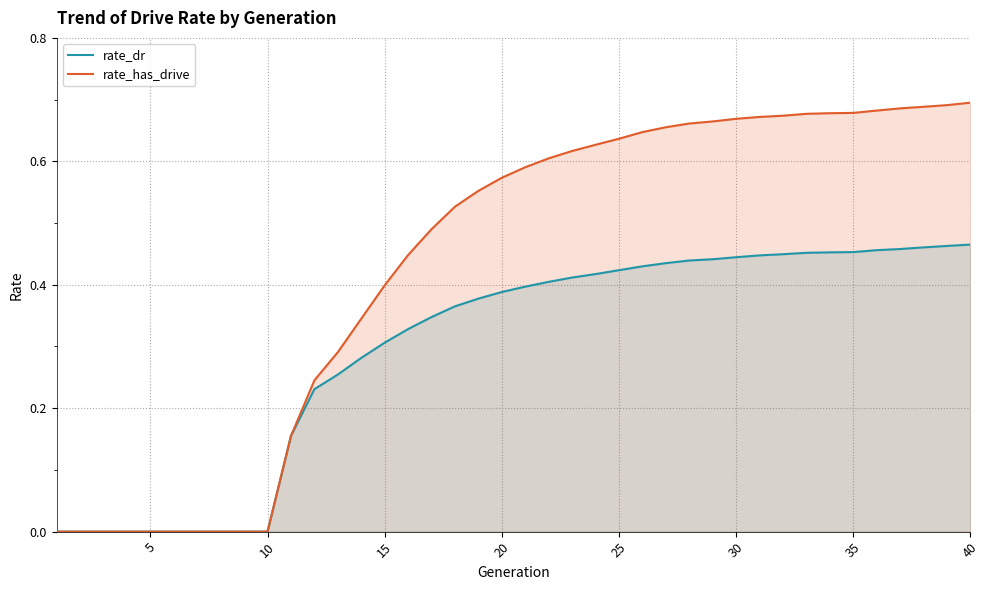

Which series has the largest total across all categories?

rate_has_drive